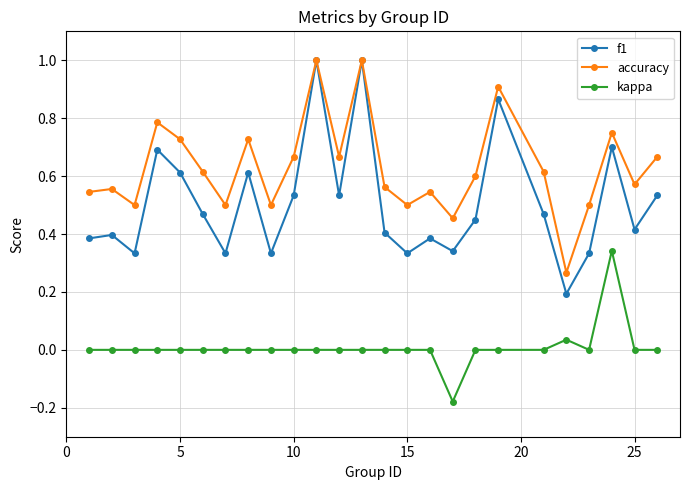

True or false: accuracy has more than 2 points higher than both neighbors.

True